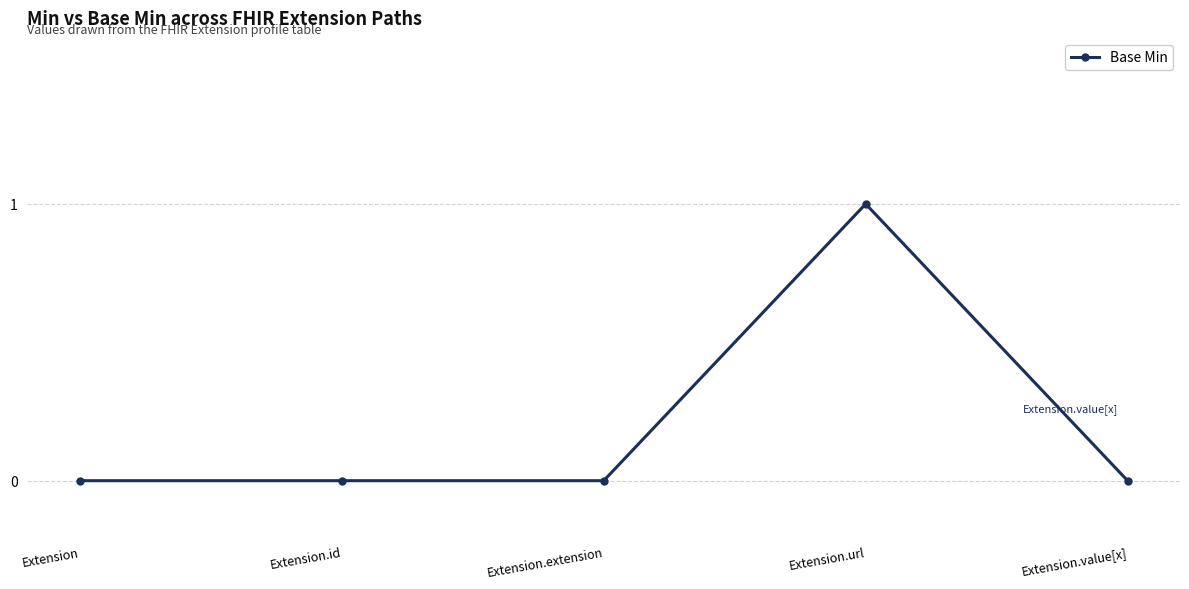

What is the change in value from Extension.url to Extension.value[x]?

-1